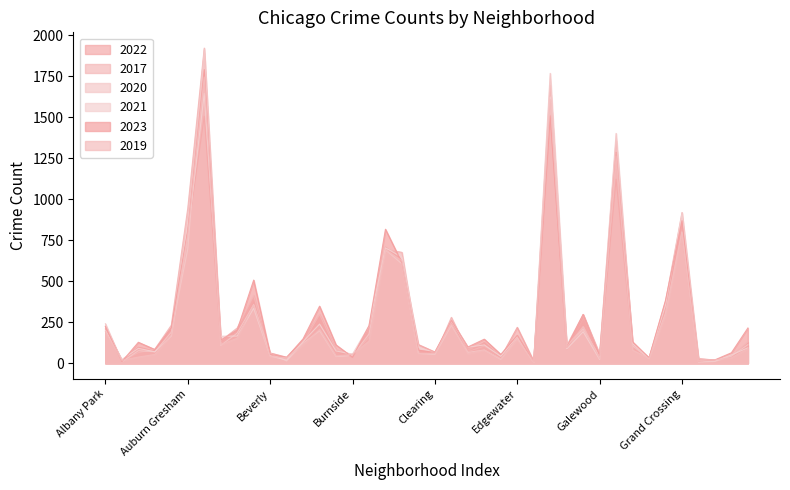

What is the average value of the 2022 series?

279